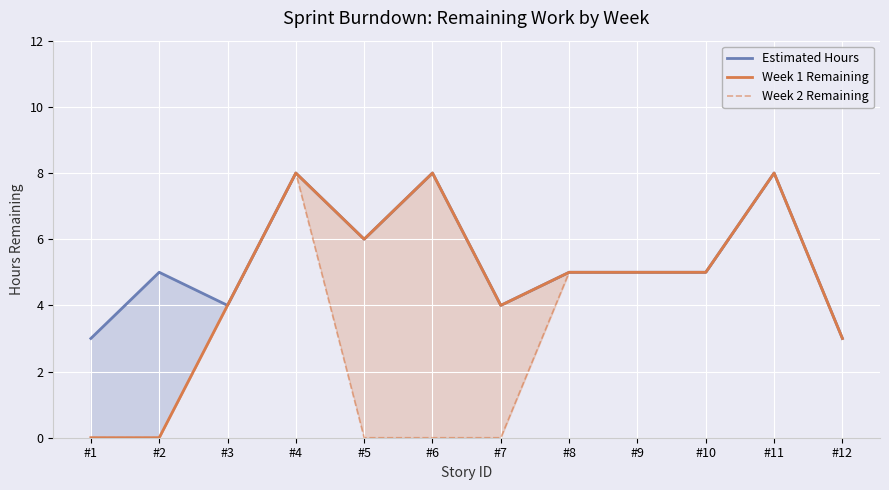

Which series changed the most between #3 and #10?

Estimated Hours